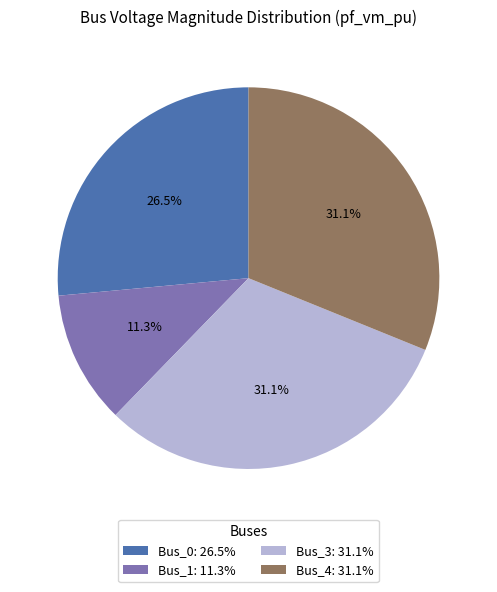

Count the number of slices in the pie.

4